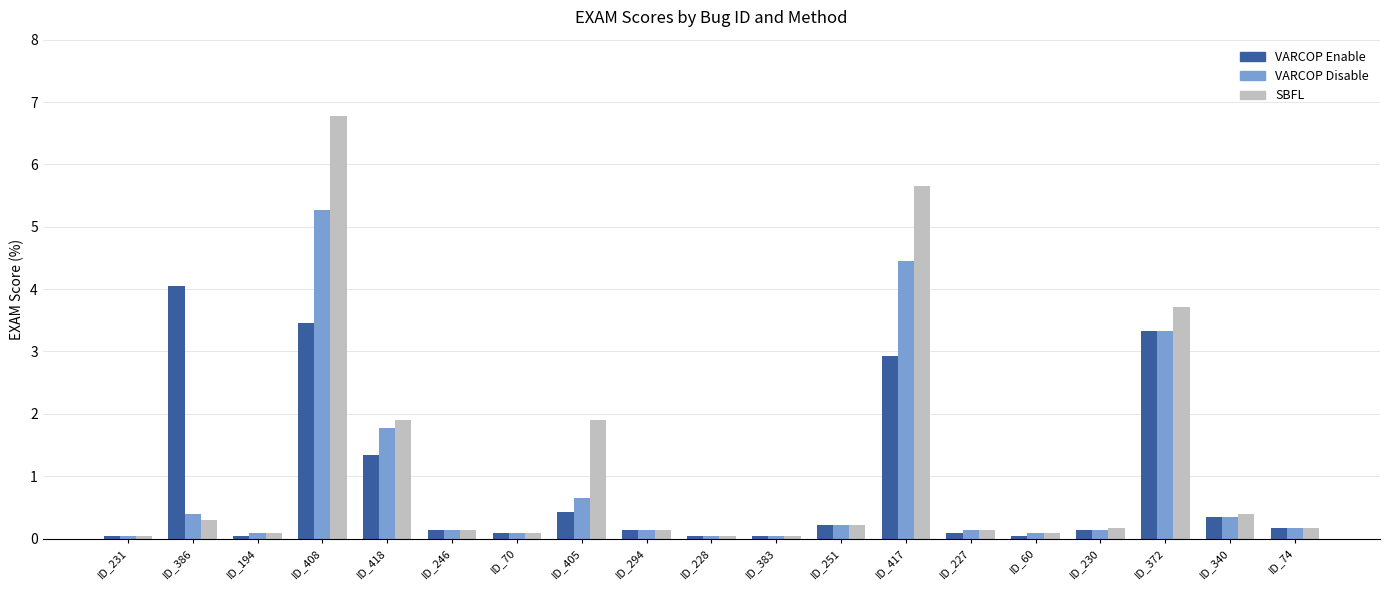

What position from the left is ID_383?

11